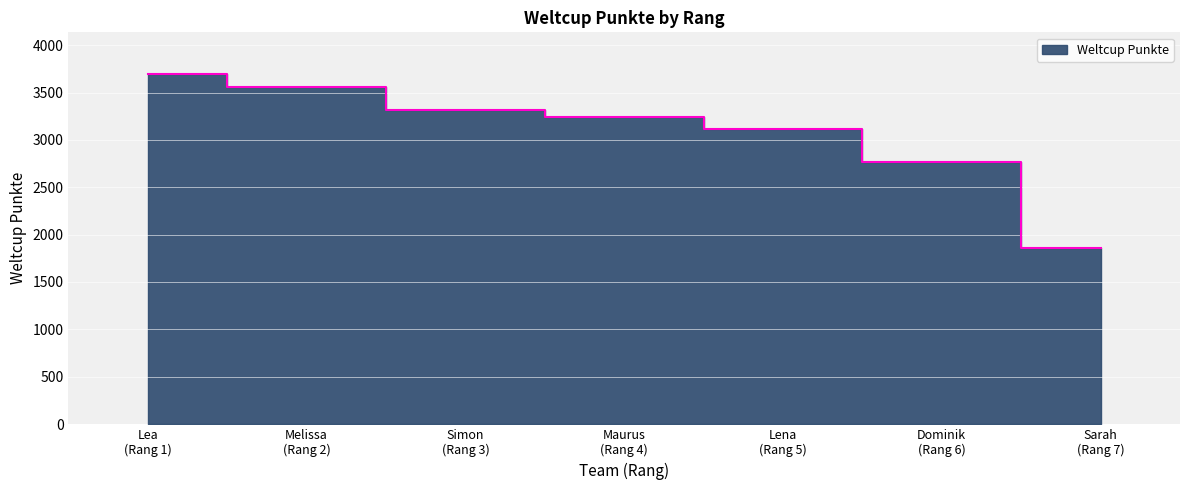

What value does the data have at Melissa (Rang 2), to the nearest 10?

3560